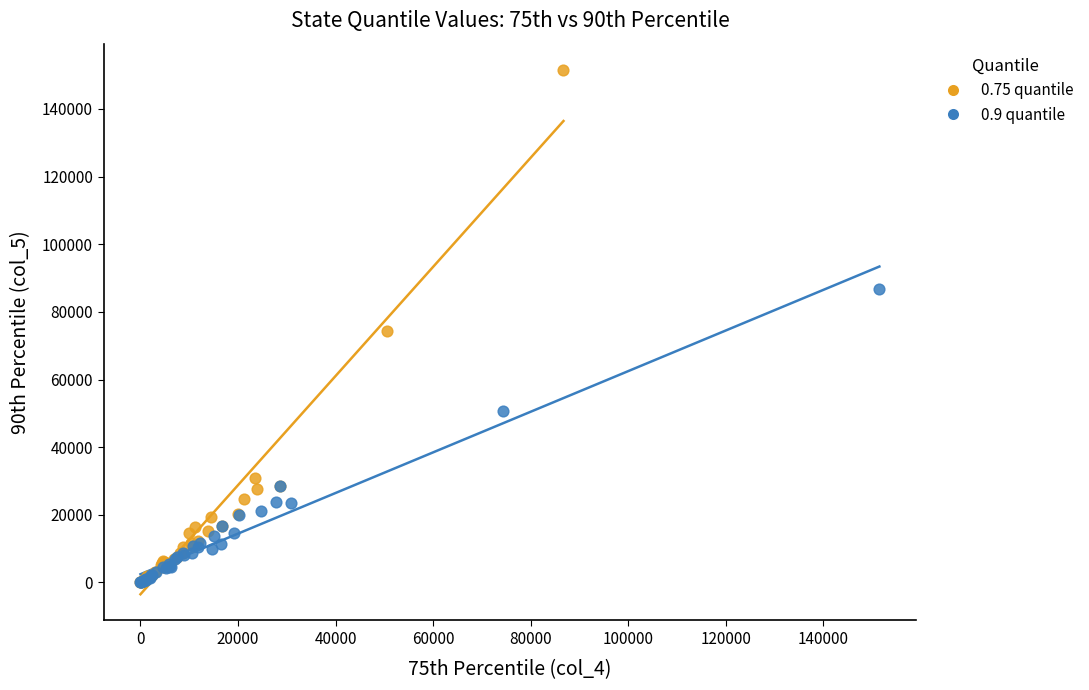

What are all the series names shown in the legend?

0.75 quantile, 0.9 quantile